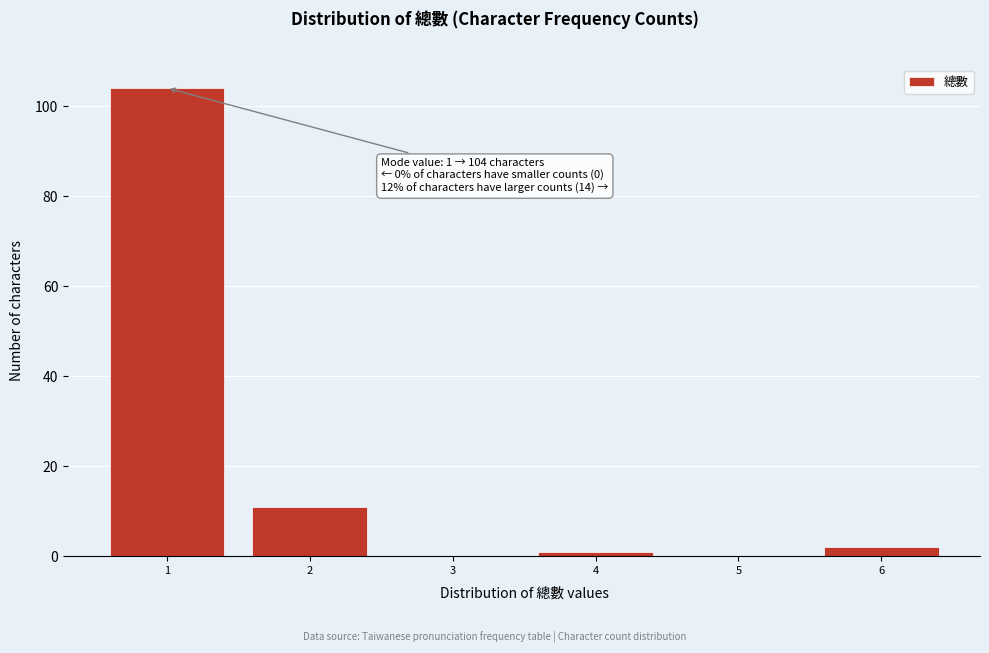

Which range on the x-axis has the tallest bar?

0.5 to 1.5